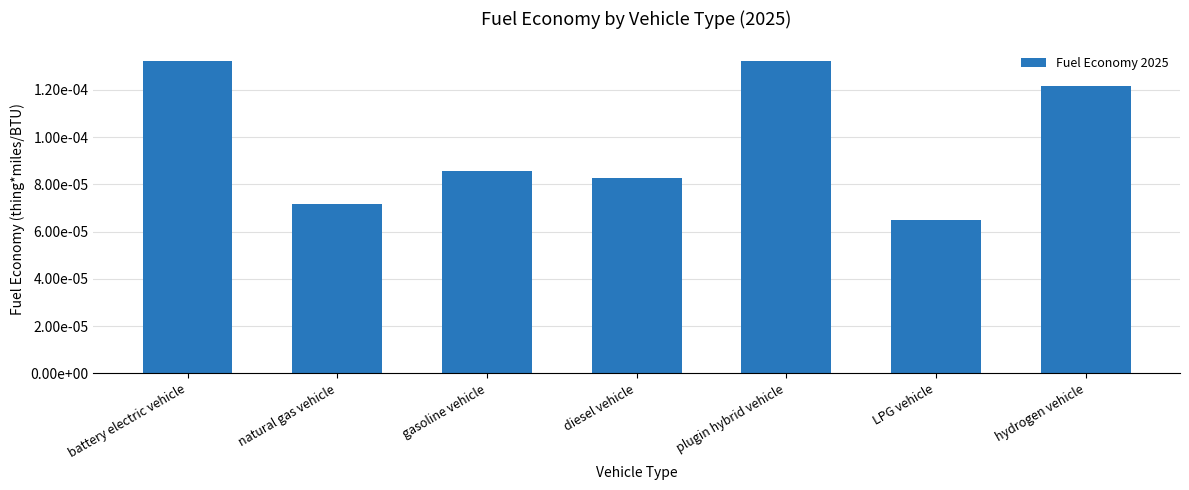

Does the chart contain any negative values?

No